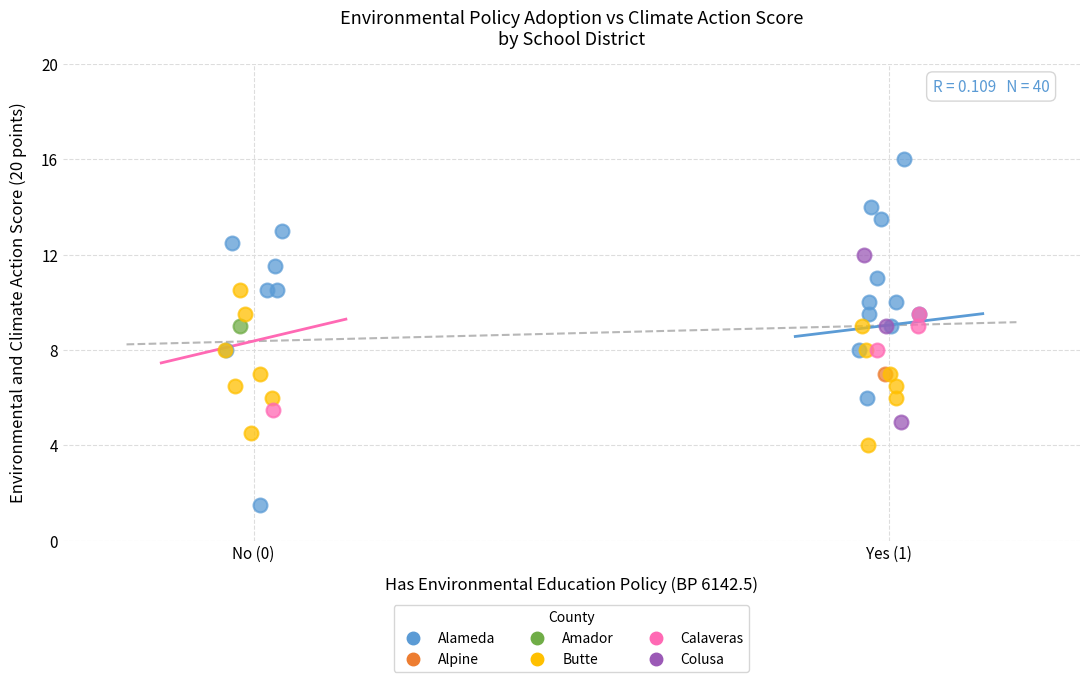

What are all the series names shown in the legend?

Alameda, Alpine, Amador, Butte, Calaveras, Colusa